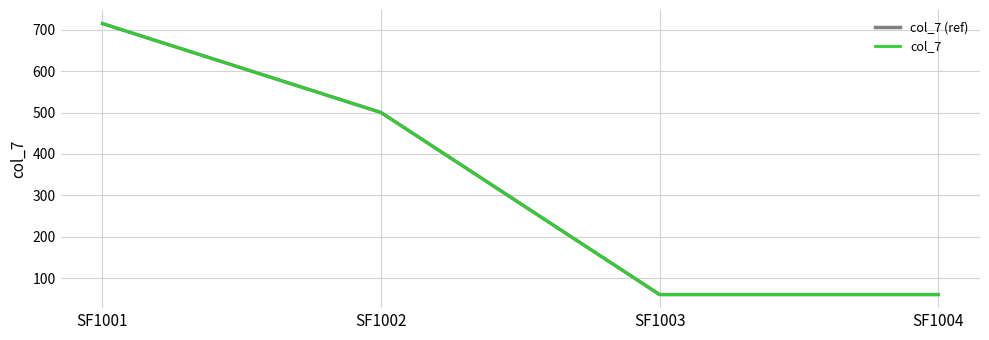

Does the chart have visible grid lines?

Yes